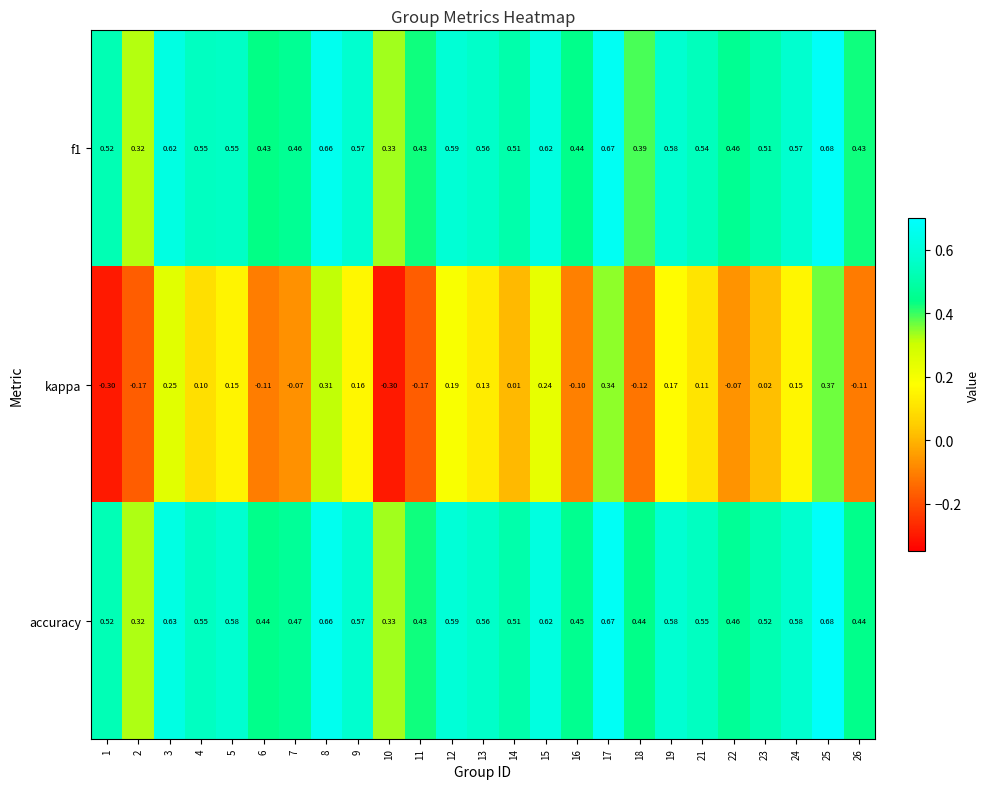

Is the value of kappa at 24 greater than the value of accuracy at 3?

No